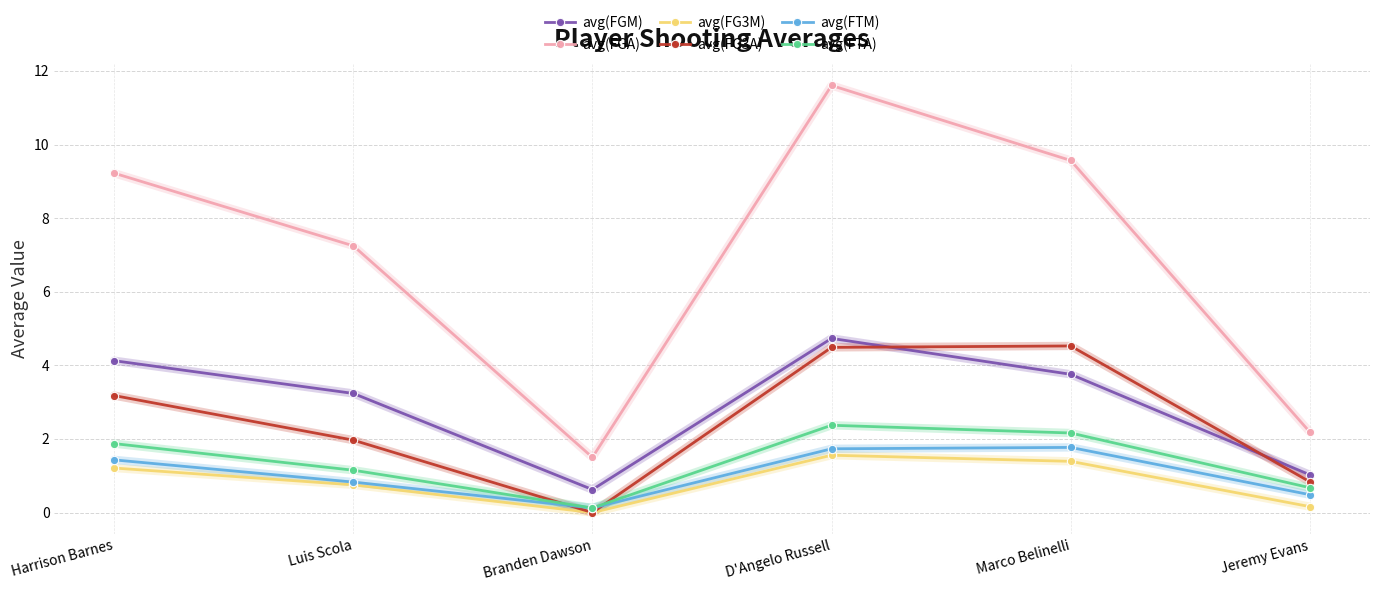

What is the difference between the avg(FG3A) values at Jeremy Evans and Harrison Barnes?

2.3